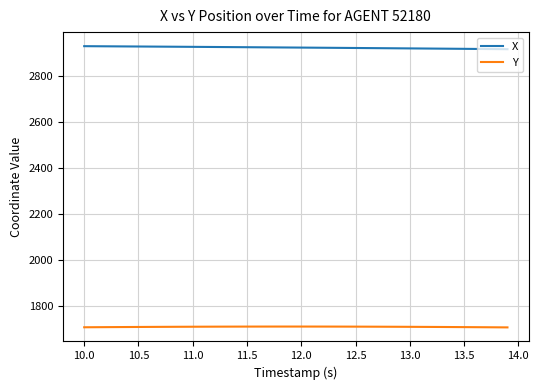

Which series has the largest total across all categories?

X